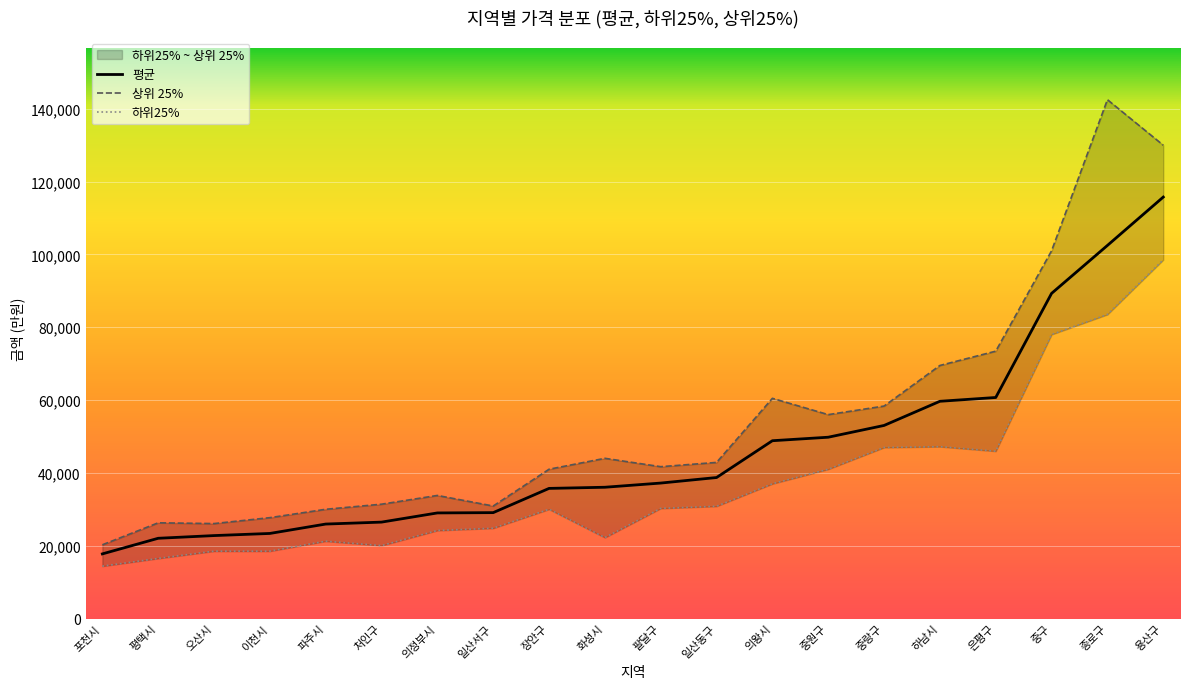

At which label does 평균 reach its peak?

용산구